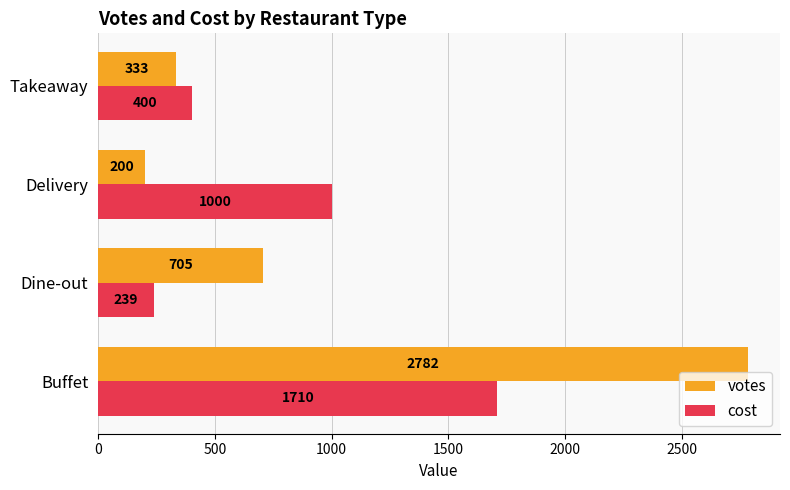

Rank the categories by cost value from highest to lowest.

Buffet, Delivery, Takeaway, Dine-out